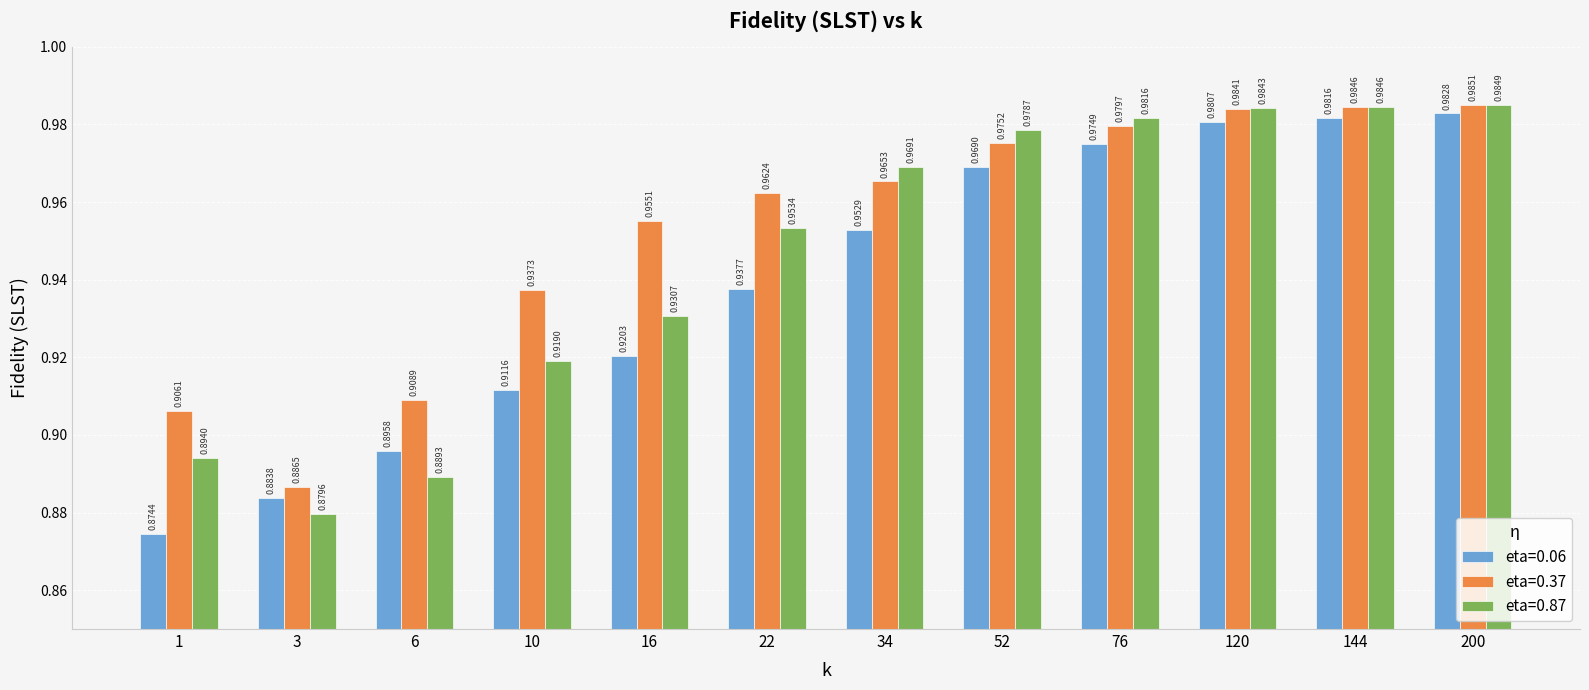

What is the total value across all series at 76?

2.9